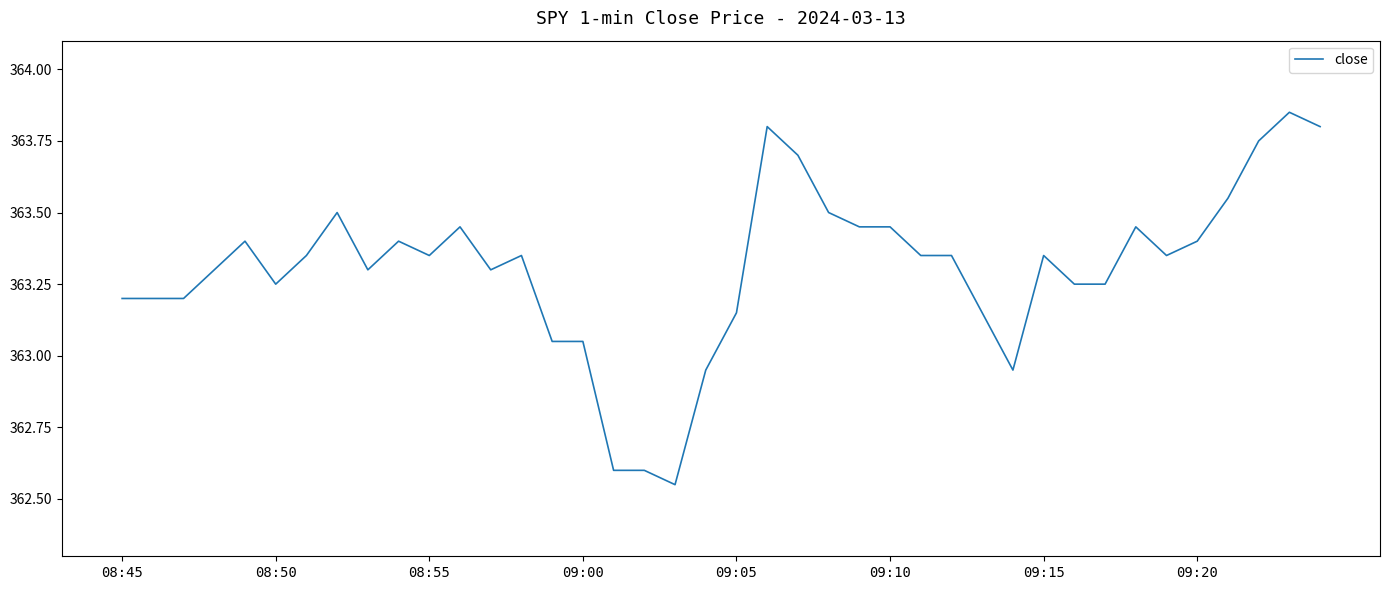

Count the number of values greater than 363.

35